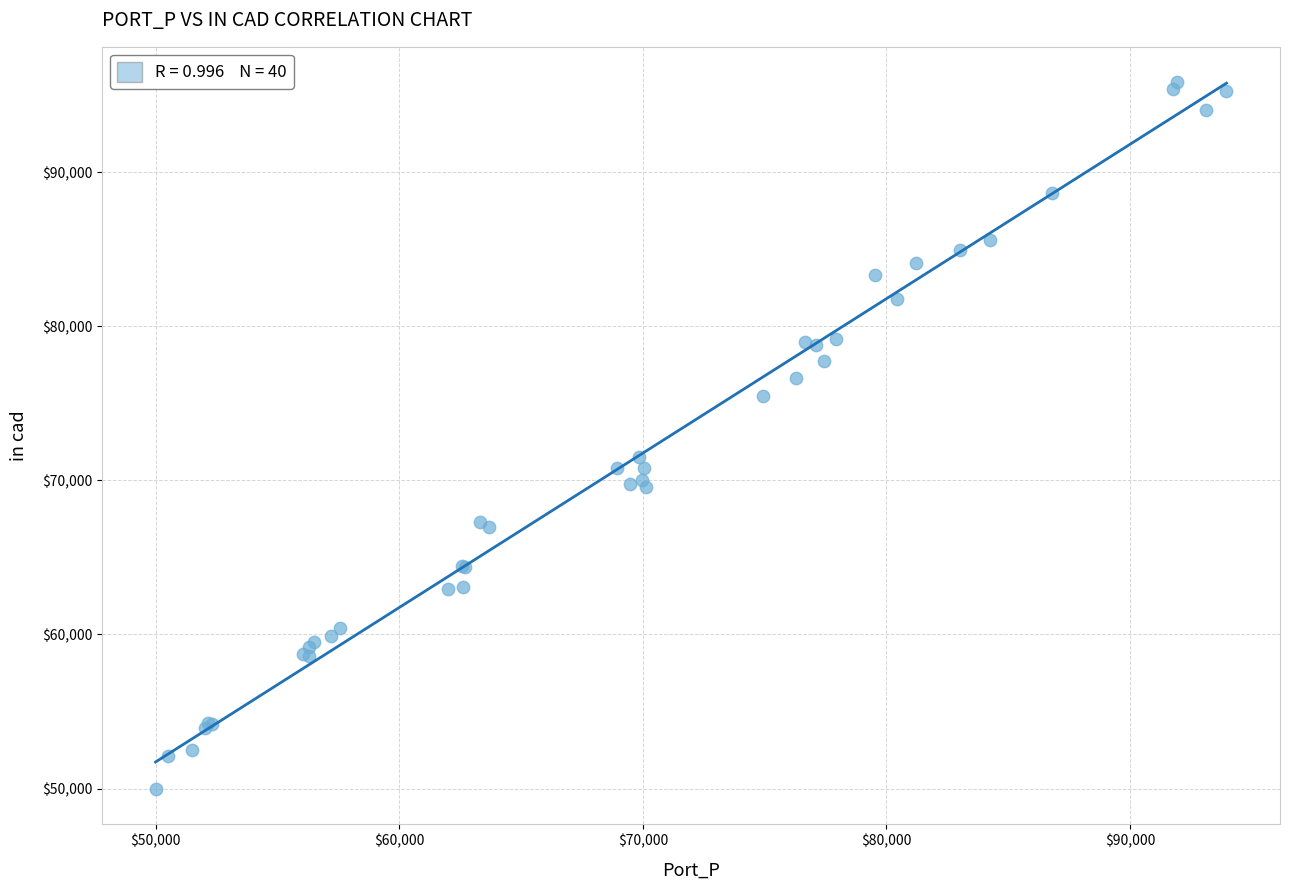

What Y value in the scatter plot is closest to 72924?

71538.1